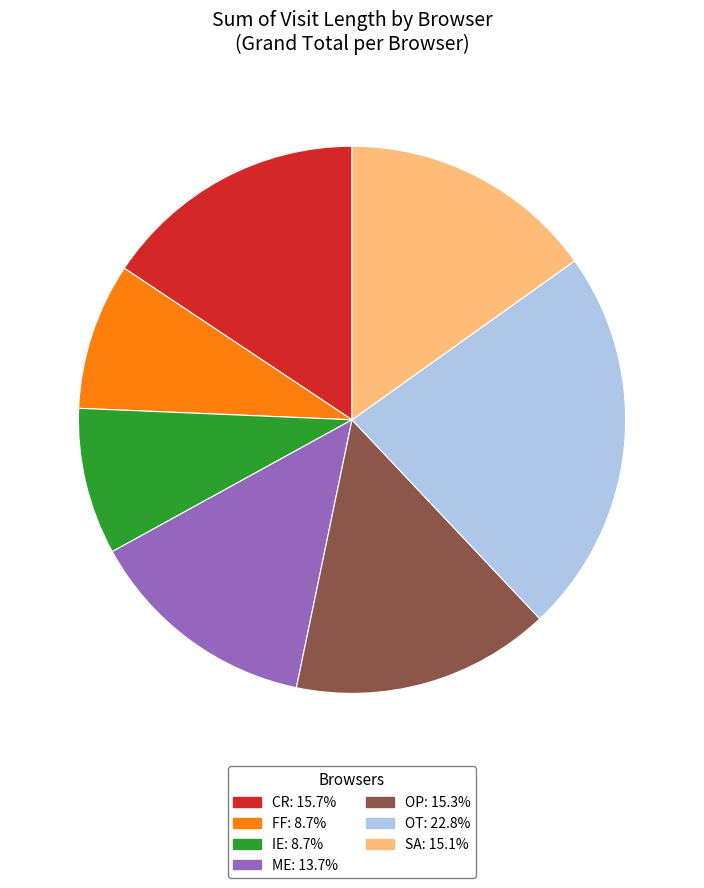

Does IE represent more than half of the total?

No